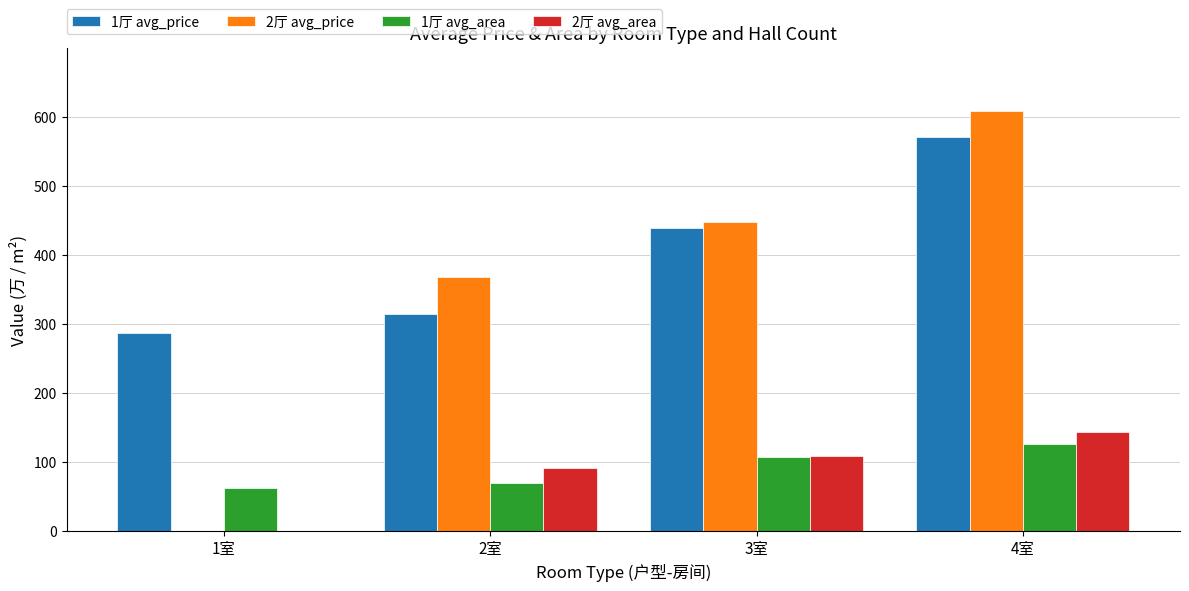

Between 2室 and 3室, which series saw the biggest shift?

1厅 avg_price